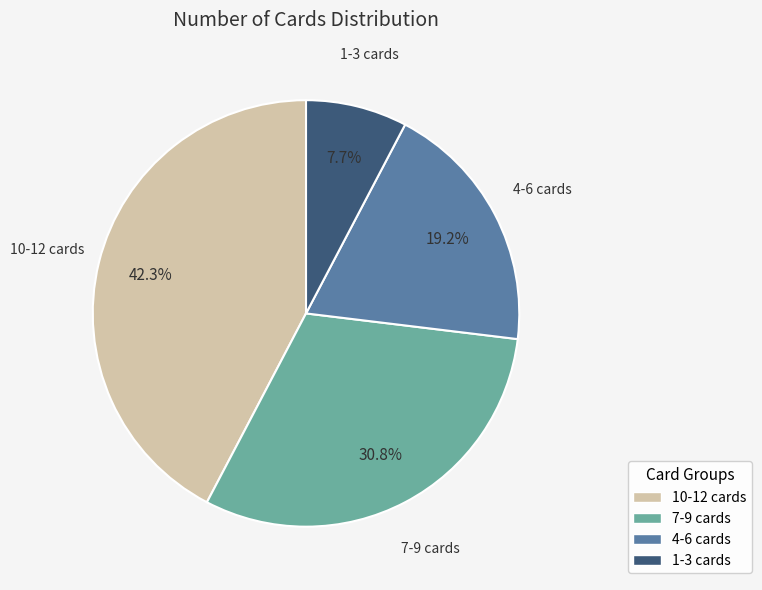

Is there any slice that represents more than half of the pie?

No